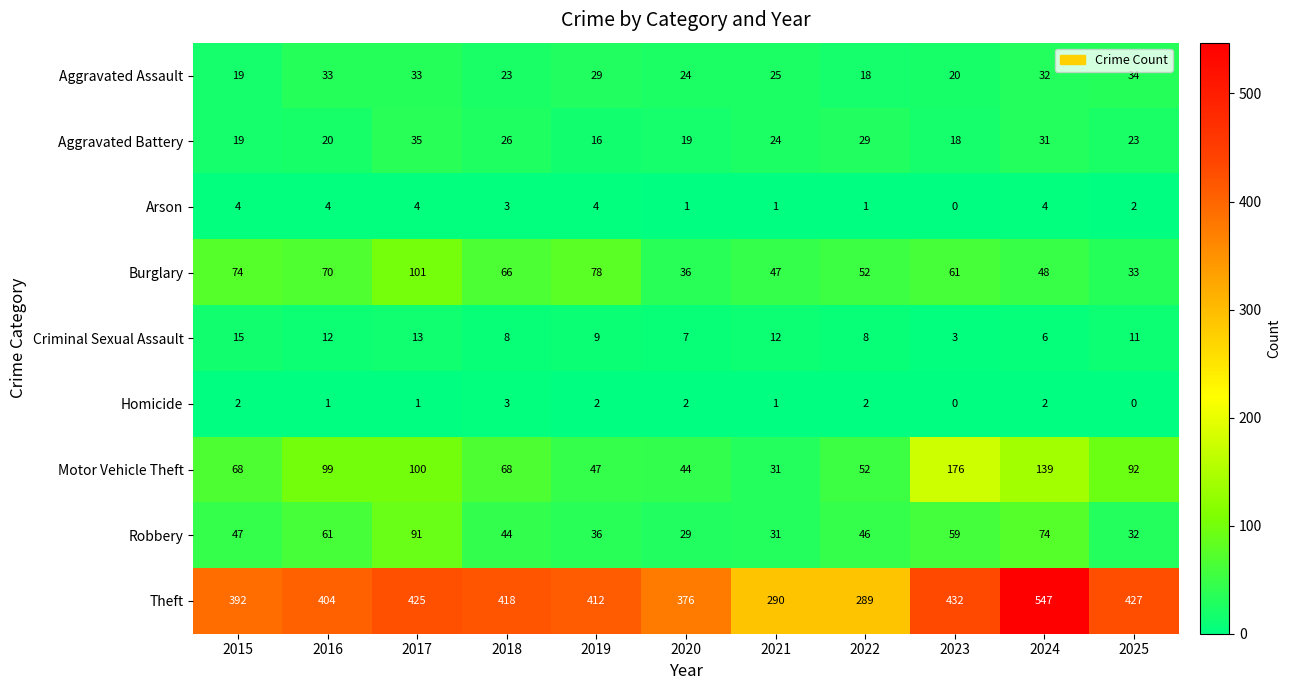

How many categories are shown in the chart?

11